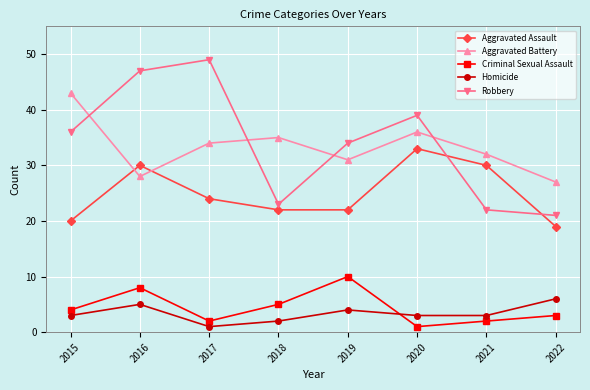

At which category does the chart reach its peak across all series?

2017